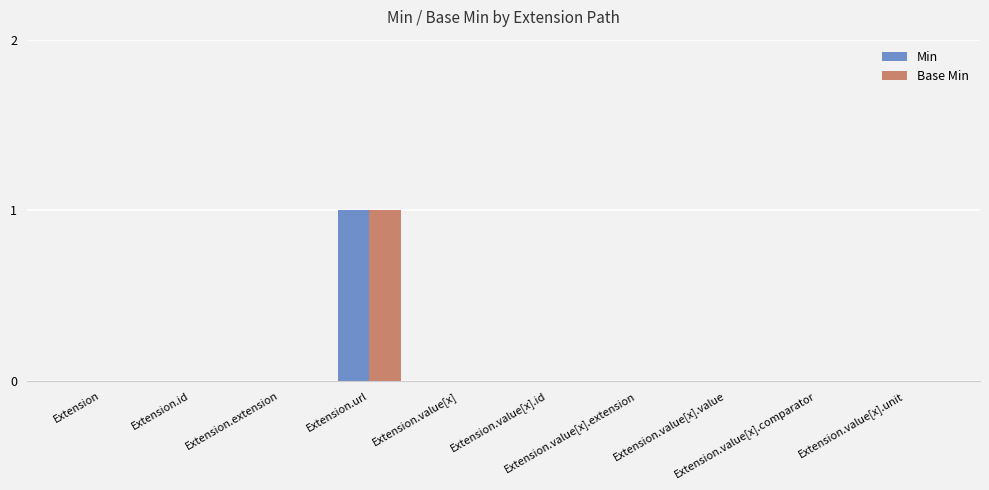

Reading left to right, extract all data points from this chart.

Min: Extension=0	Extension.id=0	Extension.extension=0	Extension.url=1	Extension.value[x]=0	Extension.value[x].id=0	Extension.value[x].extension=0	Extension.value[x].value=0	Extension.value[x].comparator=0	Extension.value[x].unit=0
Base Min: Extension=0	Extension.id=0	Extension.extension=0	Extension.url=1	Extension.value[x]=0	Extension.value[x].id=0	Extension.value[x].extension=0	Extension.value[x].value=0	Extension.value[x].comparator=0	Extension.value[x].unit=0